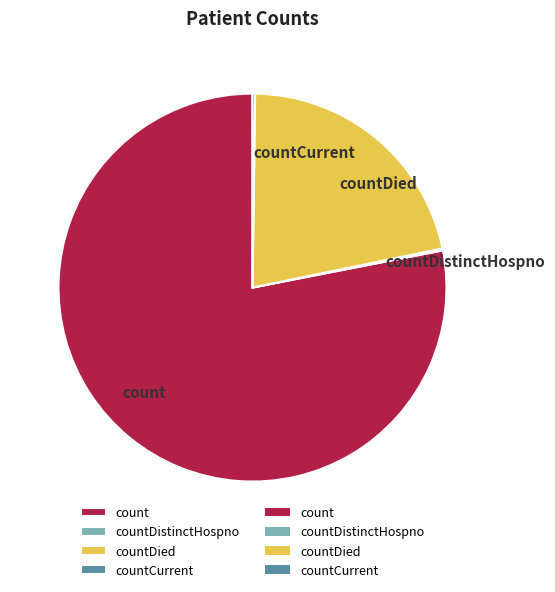

Which has a higher value, countDied or count?

count